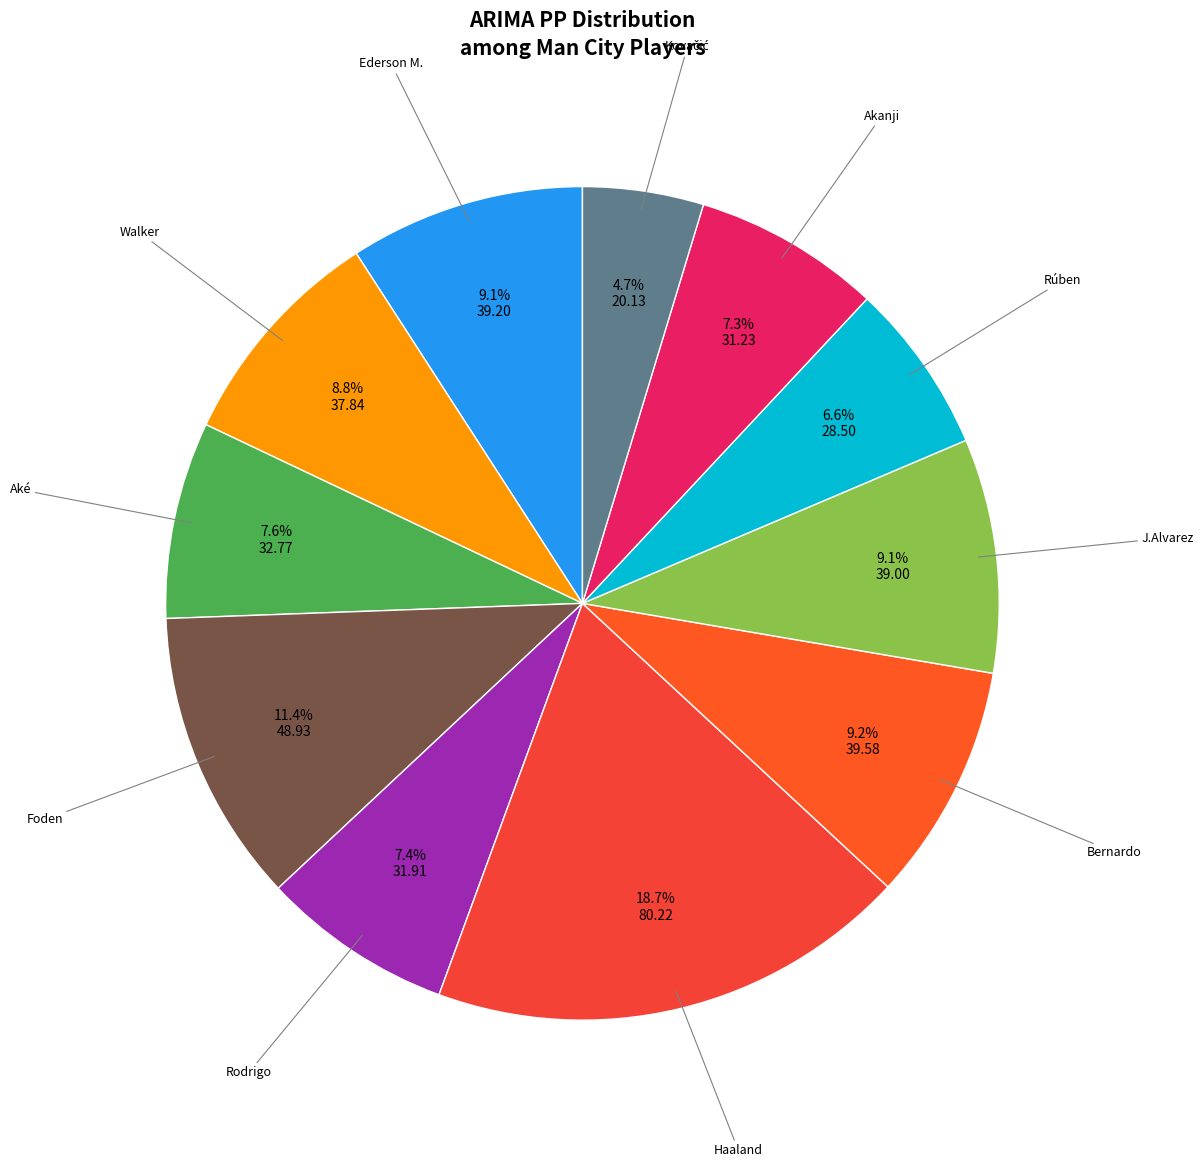

To the nearest percent, what portion does Walker represent?

9%